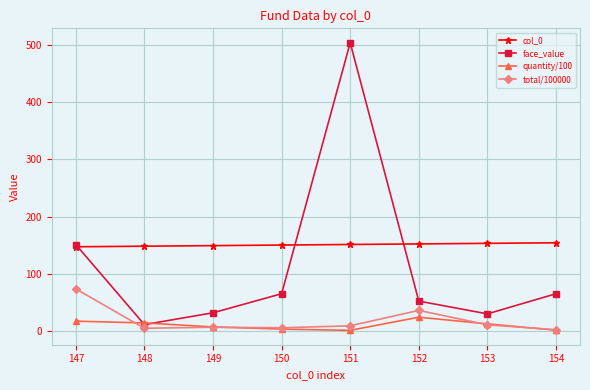

Which series has the largest total across all categories?

col_0